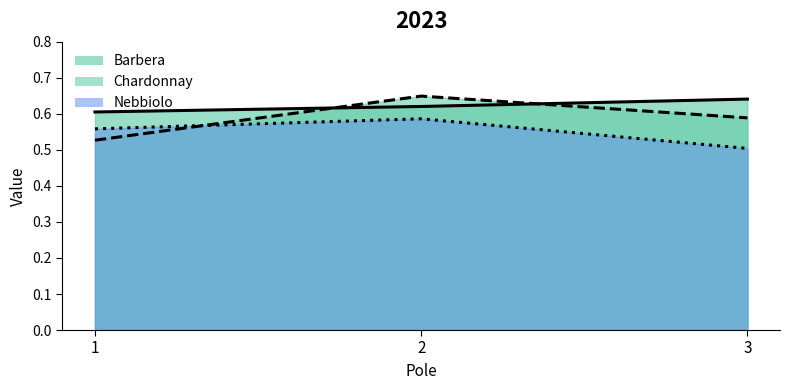

Which series has the largest total across all categories?

Barbera